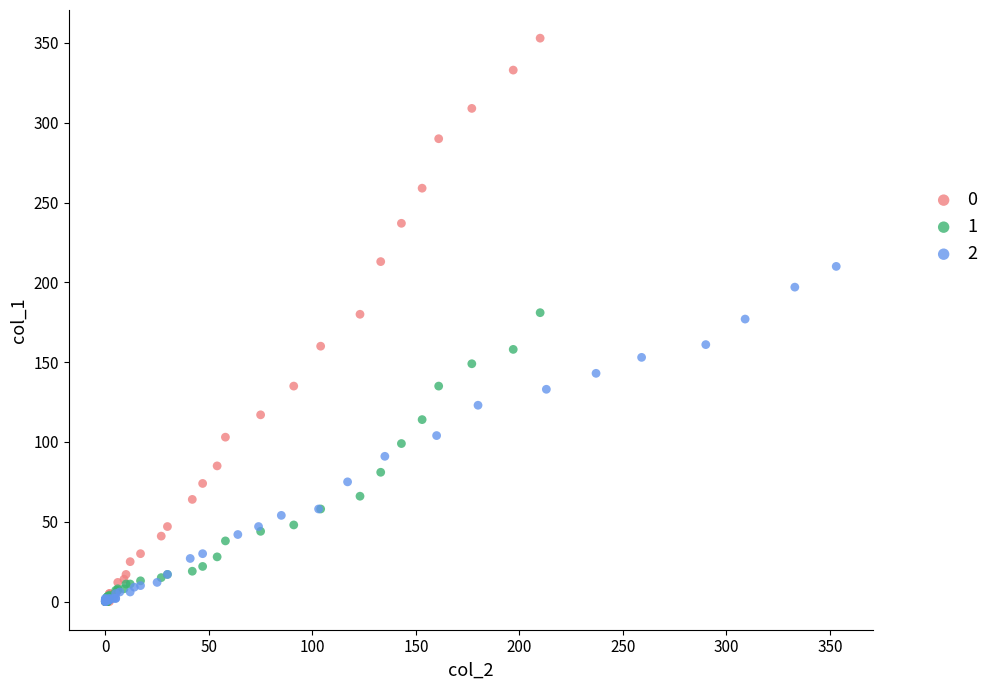

What are all the series names shown in the legend?

0, 1, 2